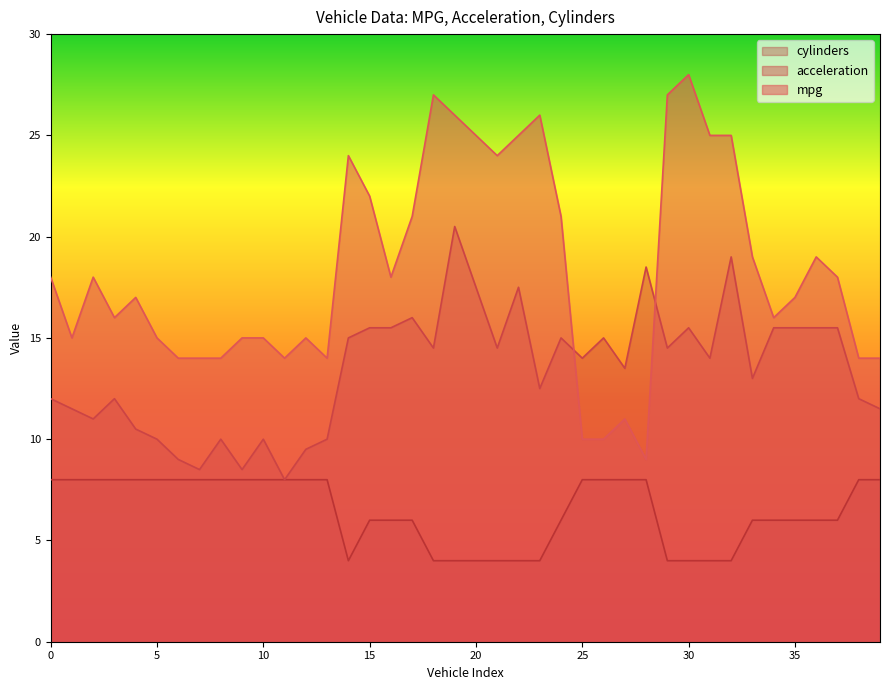

What is the difference between the second highest and second lowest values in the cylinders series?

4.0